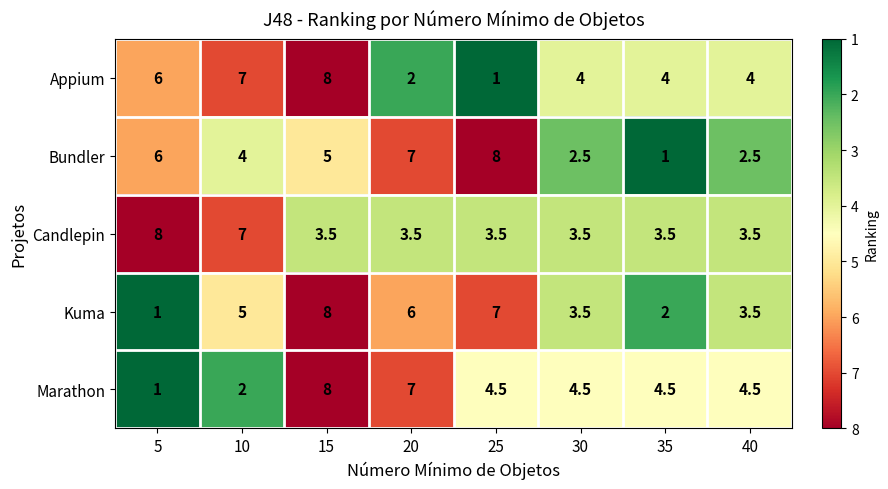

What is the average value of the Marathon series?

4.5